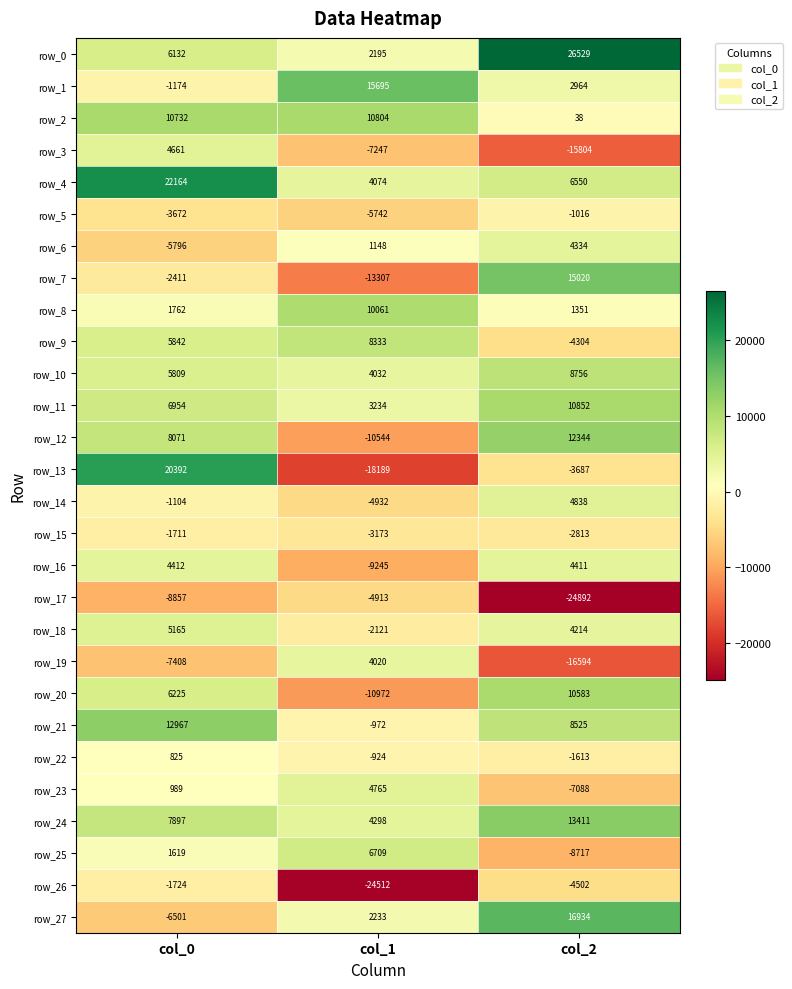

Where is row_13 nearest to the value 1101?

col_2